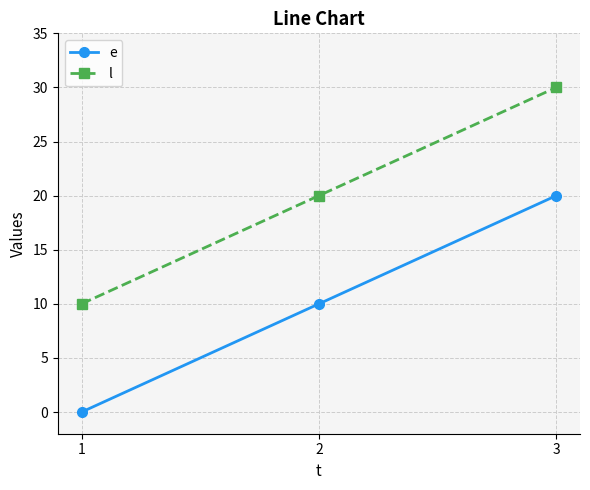

Does the chart display data point markers on the line(s)?

Yes